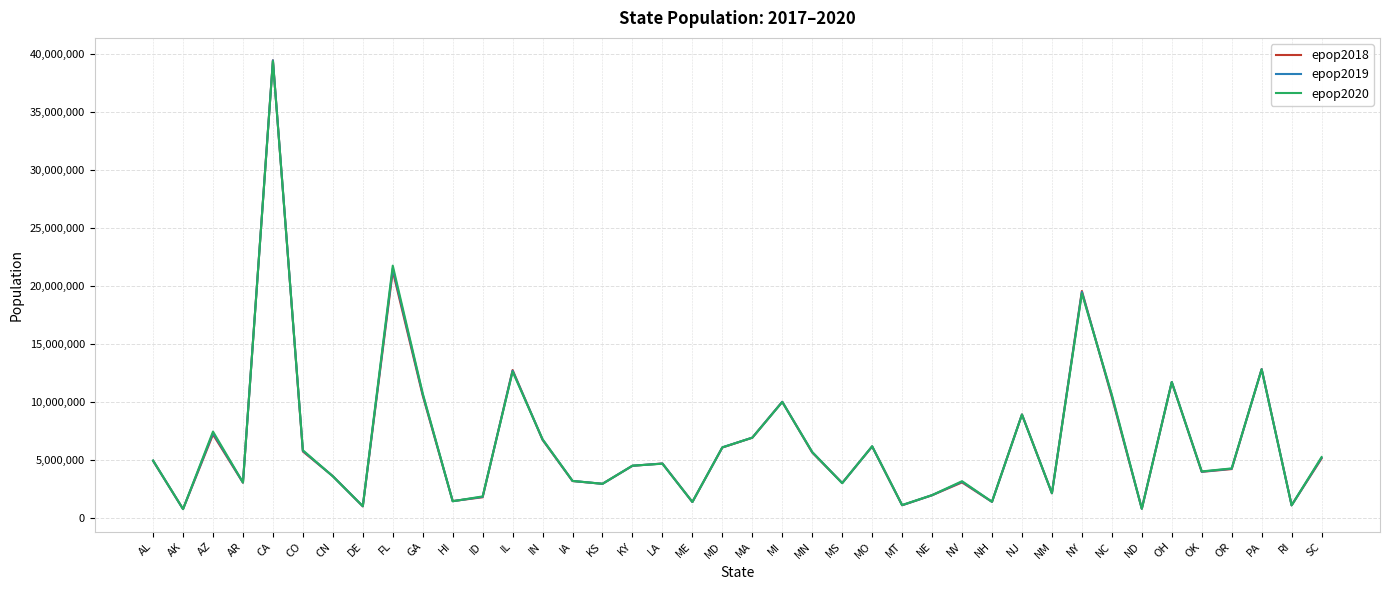

Where is epop2020 nearest to the value 20049618?

NY